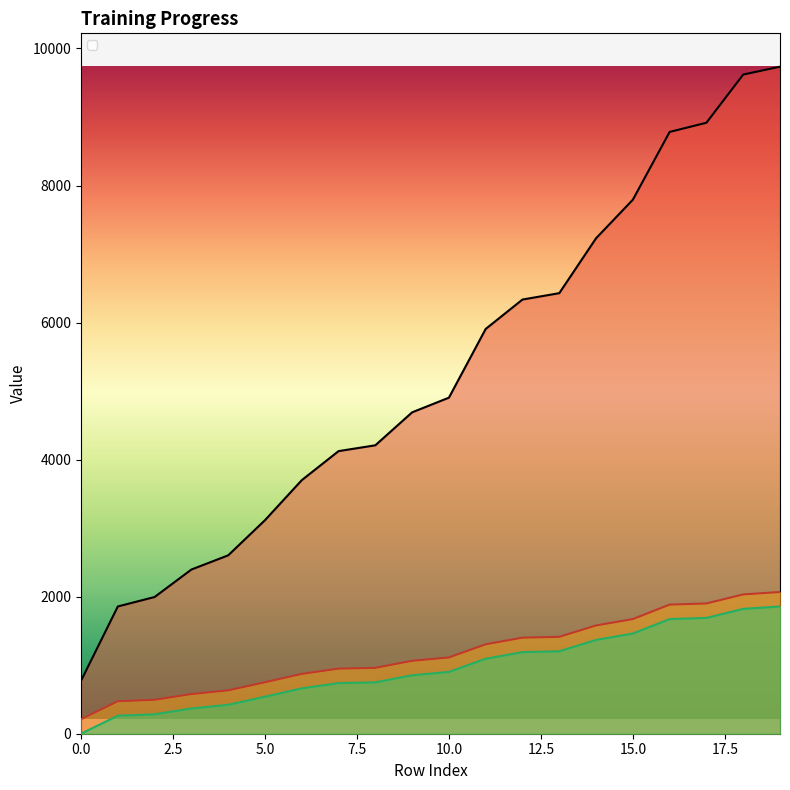

True or false: _runtime and _timestamp_norm intersect in this chart.

False